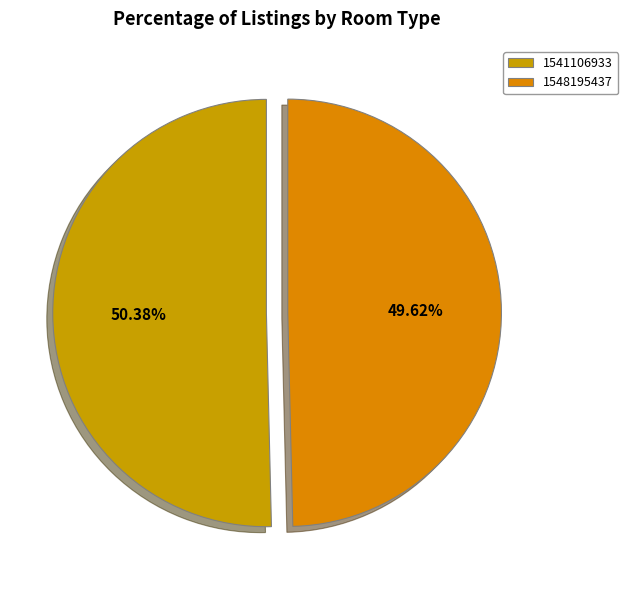

To the nearest percent, what percentage of the pie is 1541106933?

50%